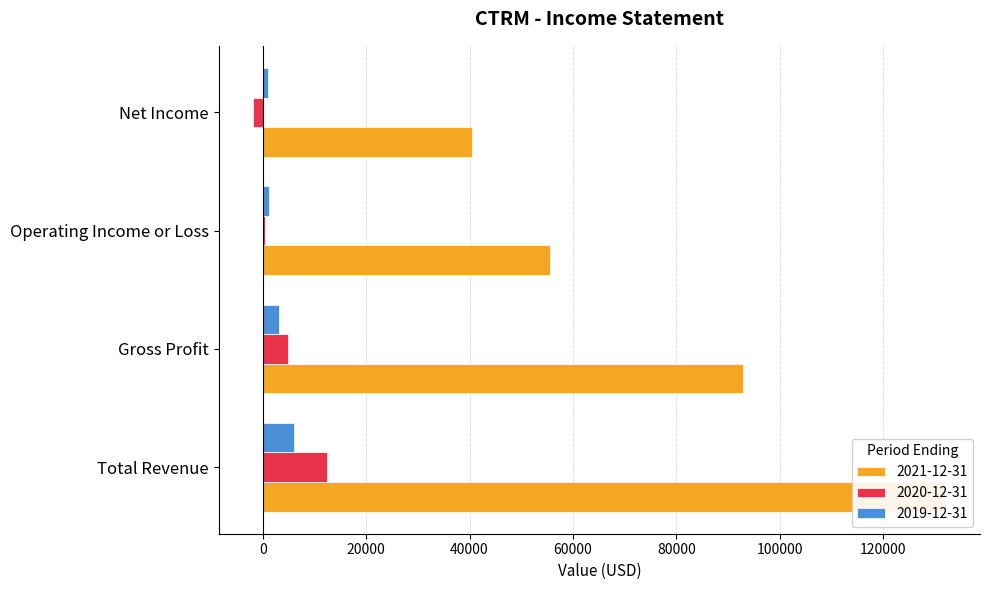

What is the difference between the highest and lowest values at Gross Profit?

89600